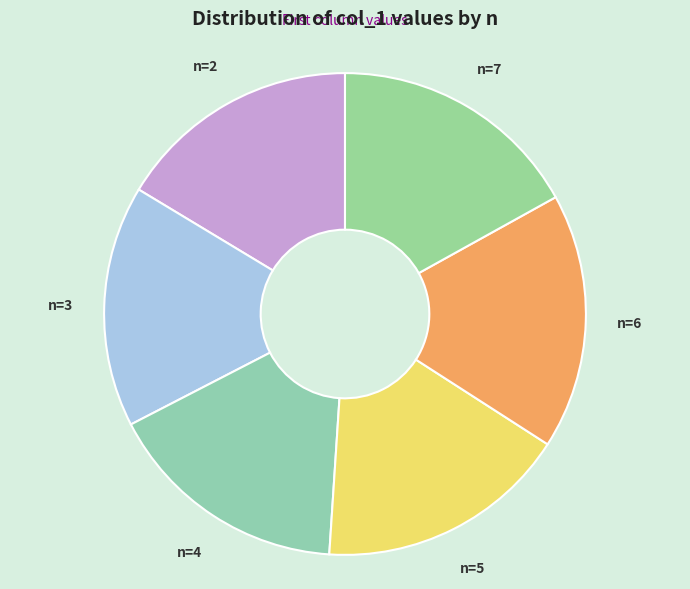

Is it true that n=2 is 16% of the pie?

True